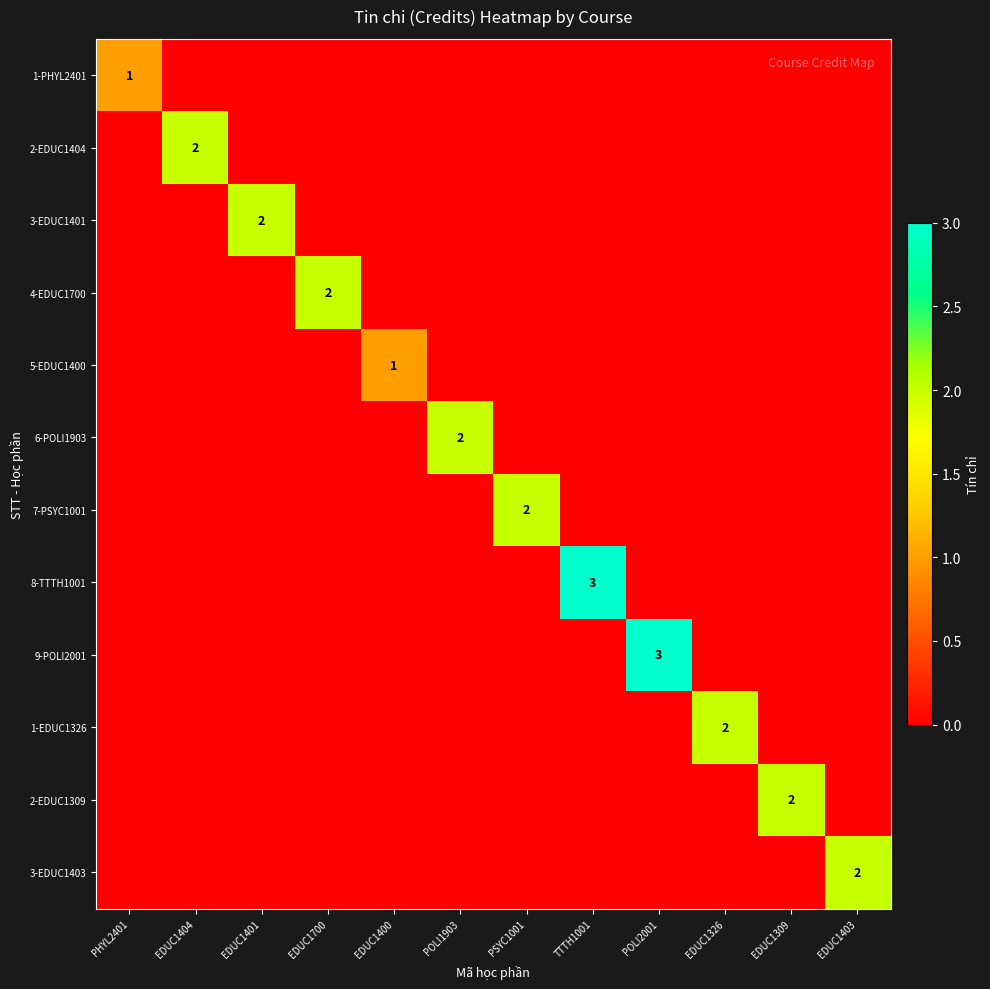

The value of 7-PSYC1001 at EDUC1404 is 0. True or false?

True